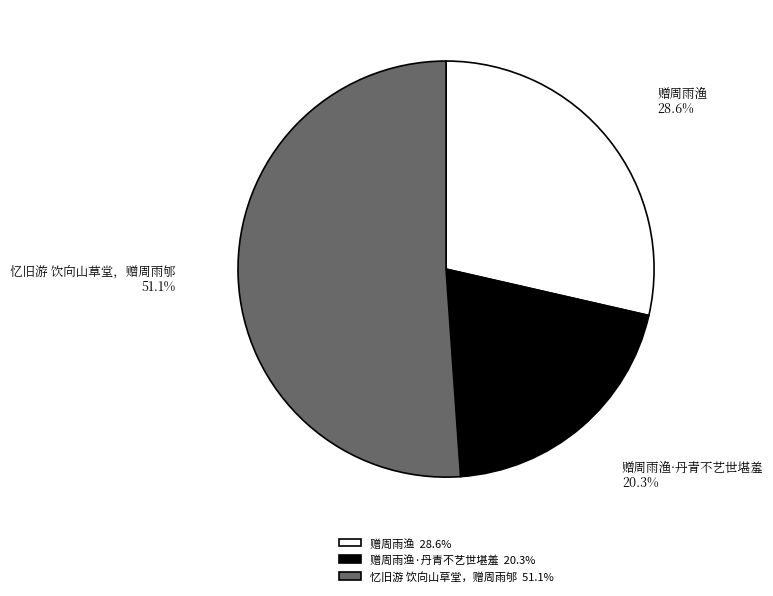

What is the largest slice in the pie chart?

忆旧游 饮向山草堂，赠周雨邭 51.1%